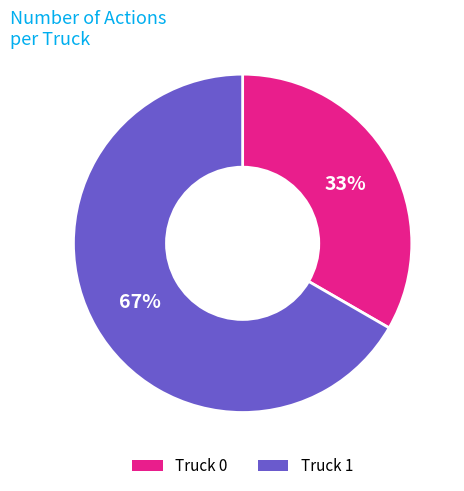

Do Truck 1 and Truck 0 together represent more than half of the pie?

Yes